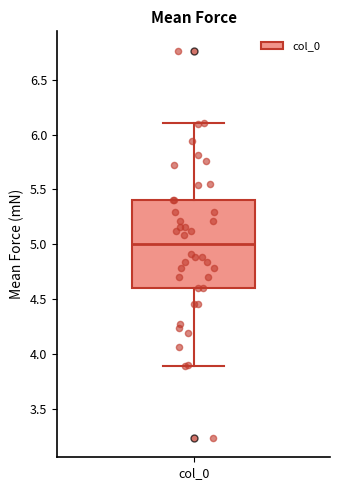

Transcribe this box plot: give where the median line is, the range the box spans, and where the two whiskers end, as read against the y-axis. The values are not printed on the chart, so give them approximately, as read against the axis.

median 5.0, box 4.6 to 5.4, whiskers 3.9 to 6.1